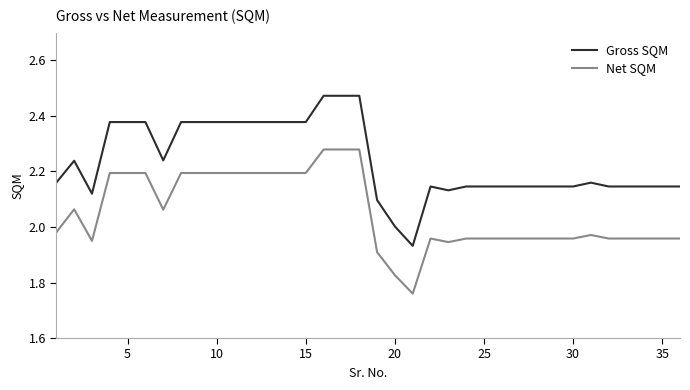

Which series has the largest total across all categories?

Gross SQM